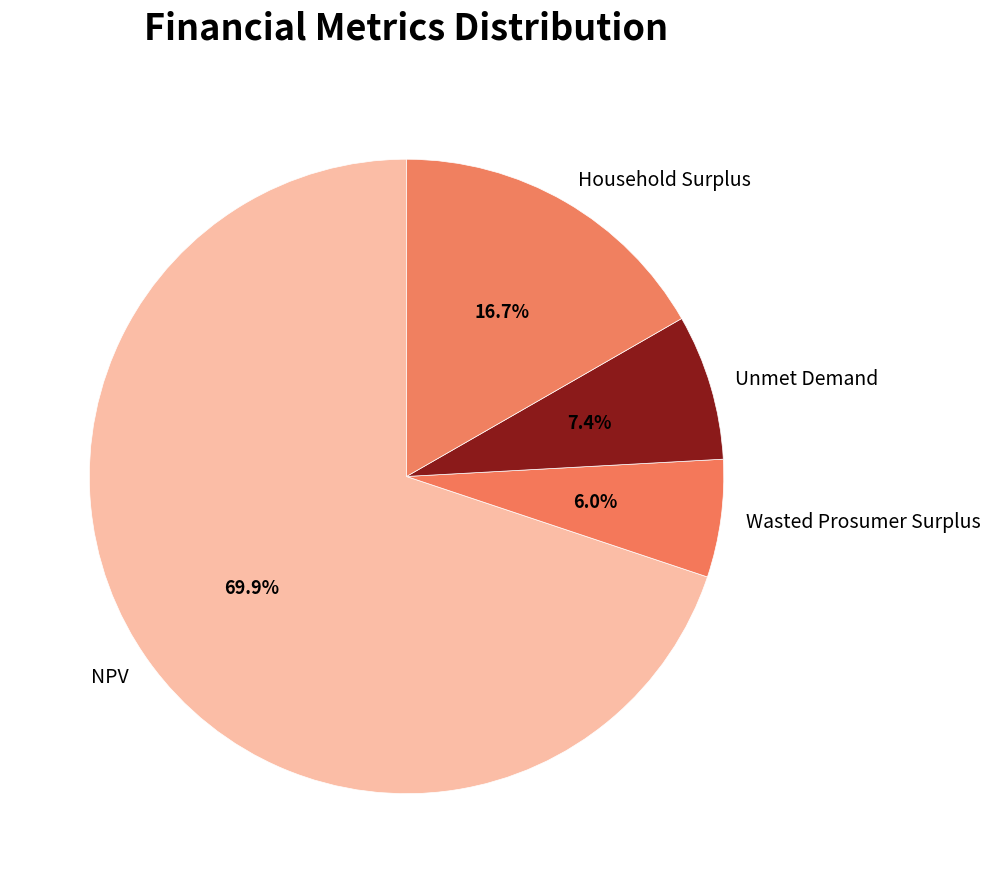

Which slice is the largest?

NPV